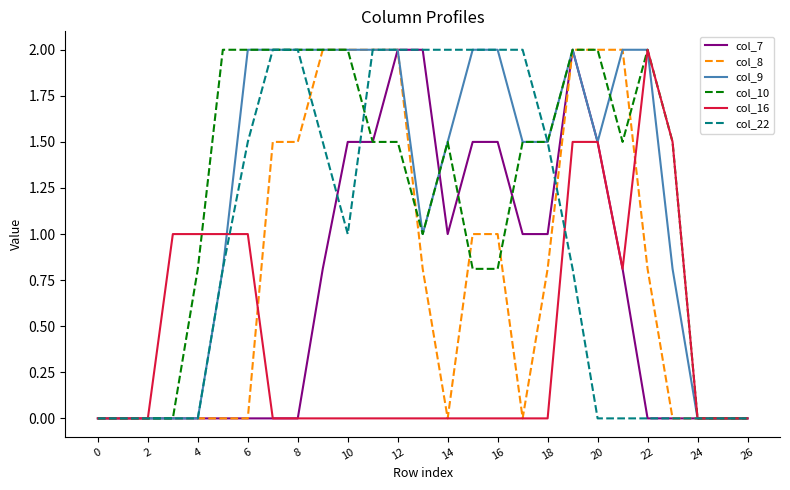

Reading left to right, transcribe all the data shown in this chart.

col_7: 0.0	0.0	0.0	0.0	0.0	0.0	0.0	0.0	0.0	0.8	1.5	1.5	2.0	2.0	1.0	1.5	1.5	1.0	1.0	2.0	1.5	0.8	0.0	0.0	0.0	0.0	0.0
col_8: 0.0	0.0	0.0	0.0	0.0	0.0	0.0	1.5	1.5	2.0	2.0	2.0	2.0	0.8	0.0	1.0	1.0	0.0	0.8	2.0	2.0	2.0	0.8	0.0	0.0	0.0	0.0
col_9: 0.0	0.0	0.0	0.0	0.0	0.8	2.0	2.0	2.0	2.0	2.0	2.0	2.0	1.0	1.5	2.0	2.0	1.5	1.5	2.0	1.5	2.0	2.0	0.8	0.0	0.0	0.0
col_10: 0.0	0.0	0.0	0.0	0.8	2.0	2.0	2.0	2.0	2.0	2.0	1.5	1.5	1.0	1.5	0.8	0.8	1.5	1.5	2.0	2.0	1.5	2.0	1.5	0.0	0.0	0.0
col_16: 0.0	0.0	0.0	1.0	1.0	1.0	1.0	0.0	0.0	0.0	0.0	0.0	0.0	0.0	0.0	0.0	0.0	0.0	0.0	1.5	1.5	0.8	2.0	1.5	0.0	0.0	0.0
col_22: 0.0	0.0	0.0	0.0	0.0	0.8	1.5	2.0	2.0	1.5	1.0	2.0	2.0	2.0	2.0	2.0	2.0	2.0	1.5	0.8	0.0	0.0	0.0	0.0	0.0	0.0	0.0